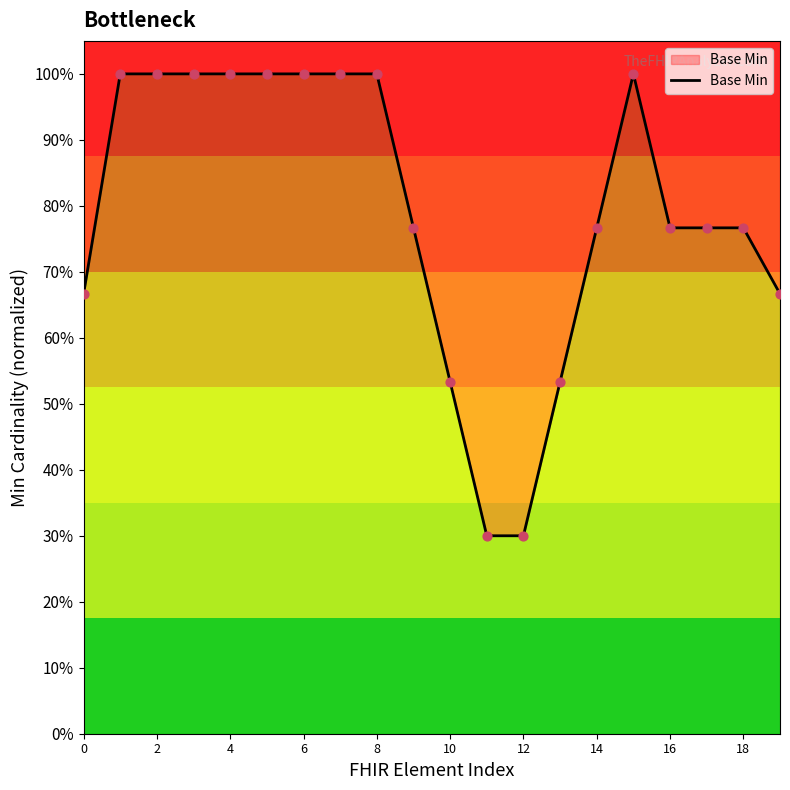

Between 18 and 12, which is larger?

18